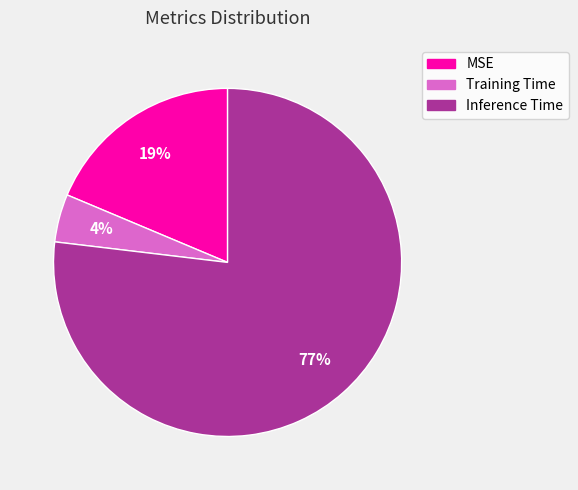

Is the sum of Training Time and Inference Time greater than half?

Yes